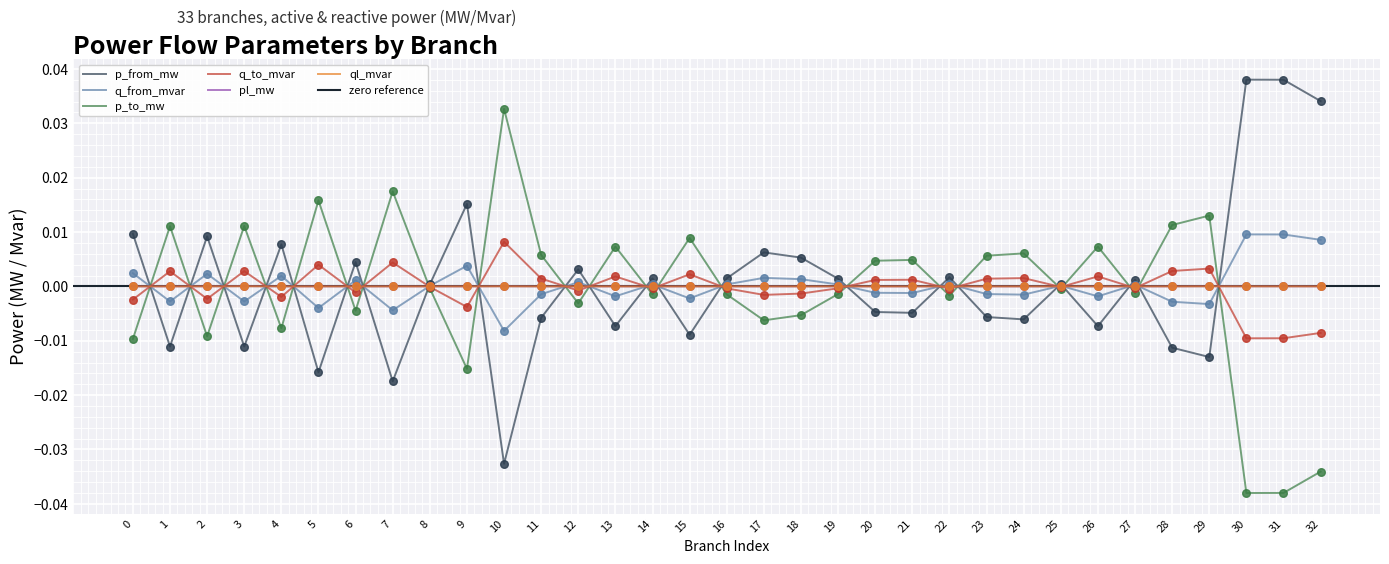

What are all the series names shown in the legend?

p_from_mw, q_from_mvar, p_to_mw, q_to_mvar, pl_mw, ql_mvar